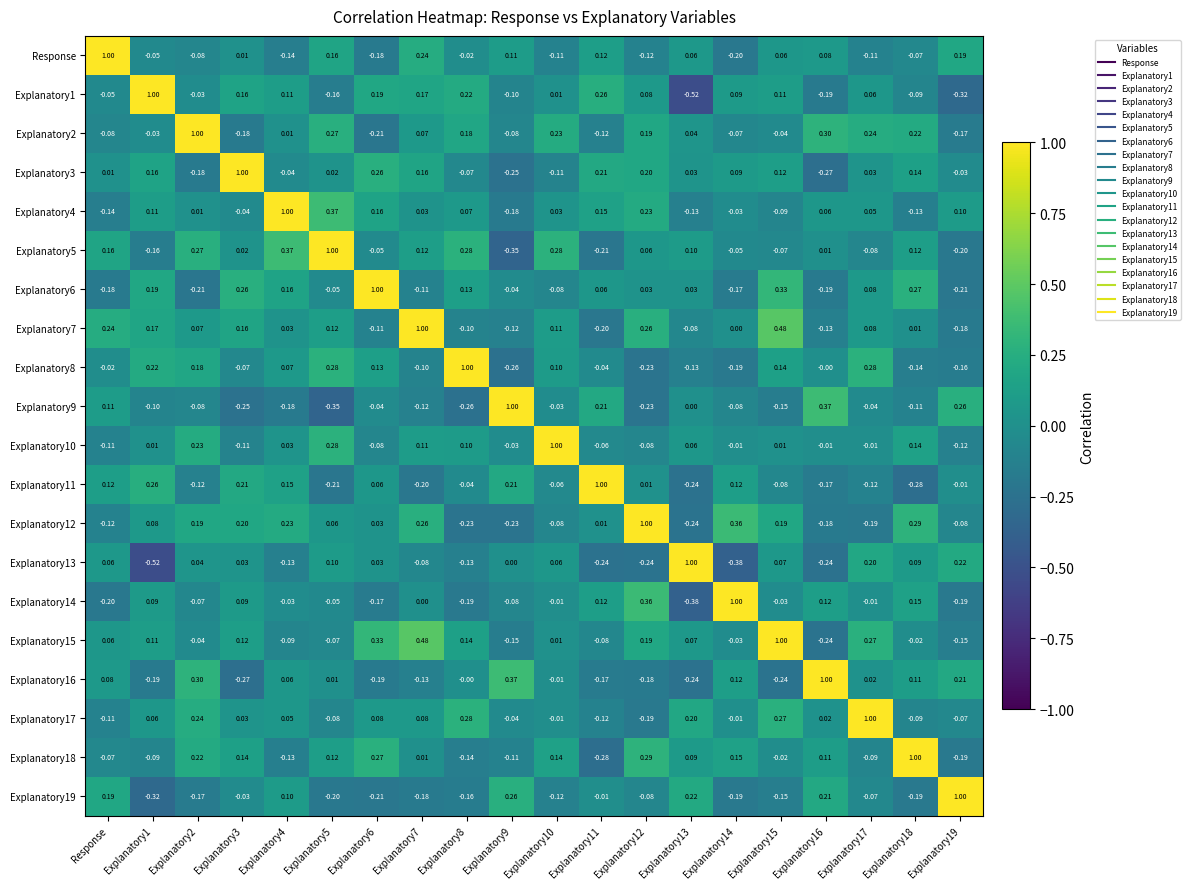

At which label does Explanatory11 first exceed 0?

Response